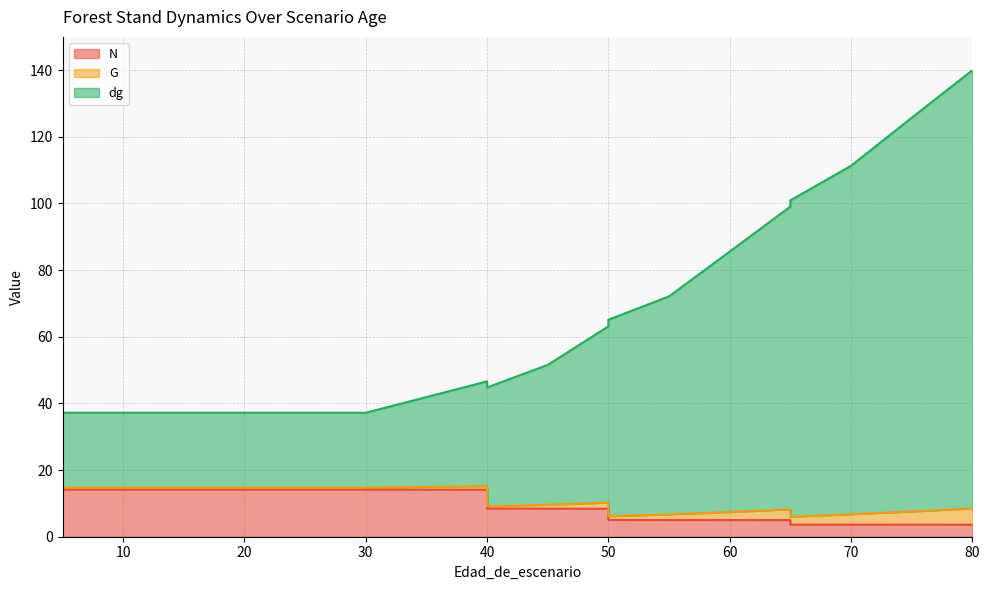

At which label does G first exceed 51?

45